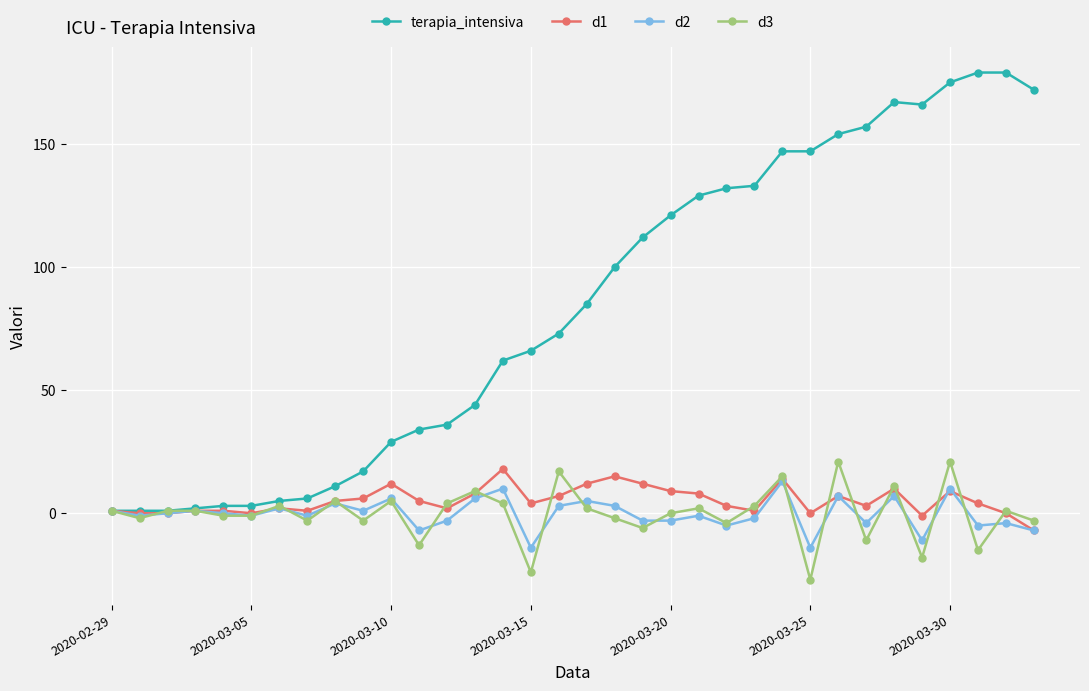

True or false: d2 and d3 intersect in this chart.

True